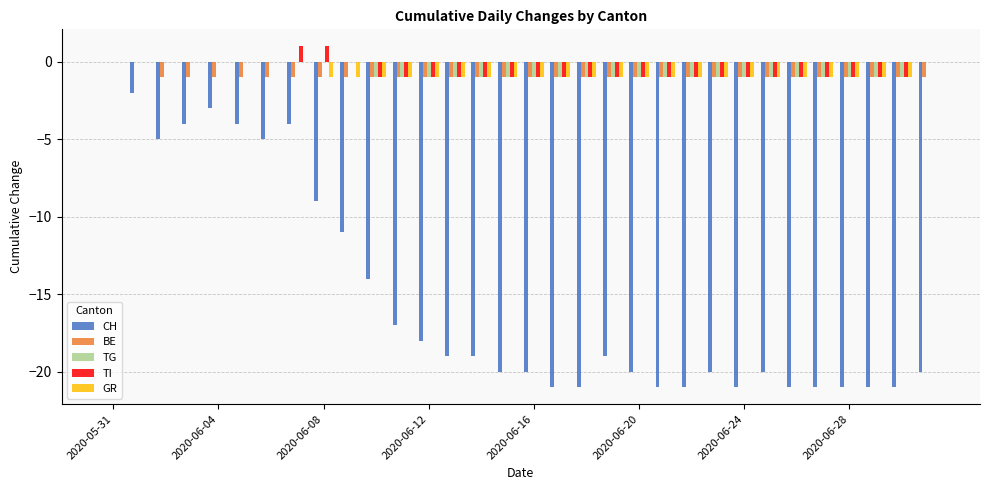

How many series are shown in this chart?

5